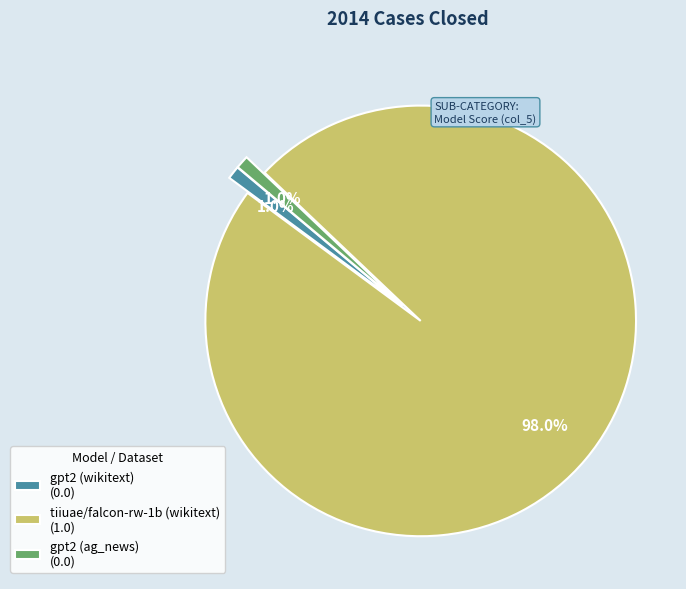

To the nearest percent, what is the combined percentage of tiiuae/falcon-rw-1b (wikitext) and gpt2 (ag_news)?

99%